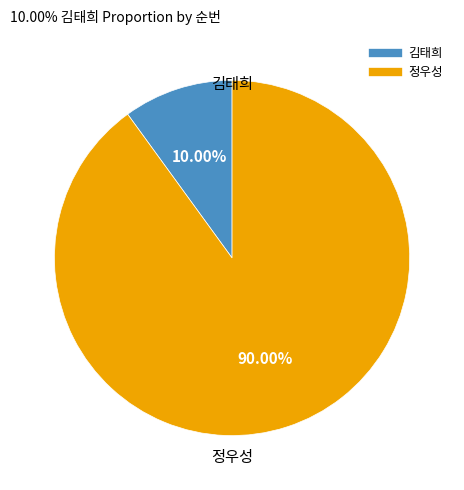

How many segments does this pie chart have?

2